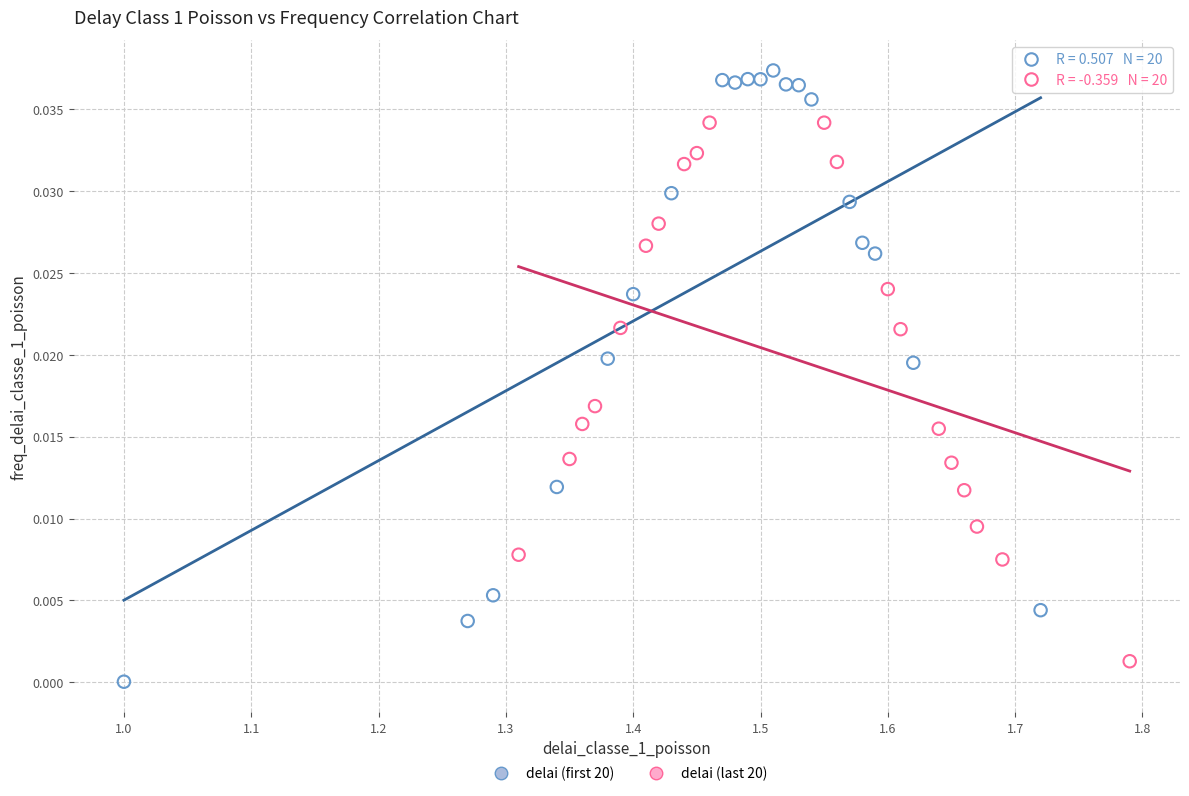

Which series has the largest Y range (max minus min)?

delai (first 20)